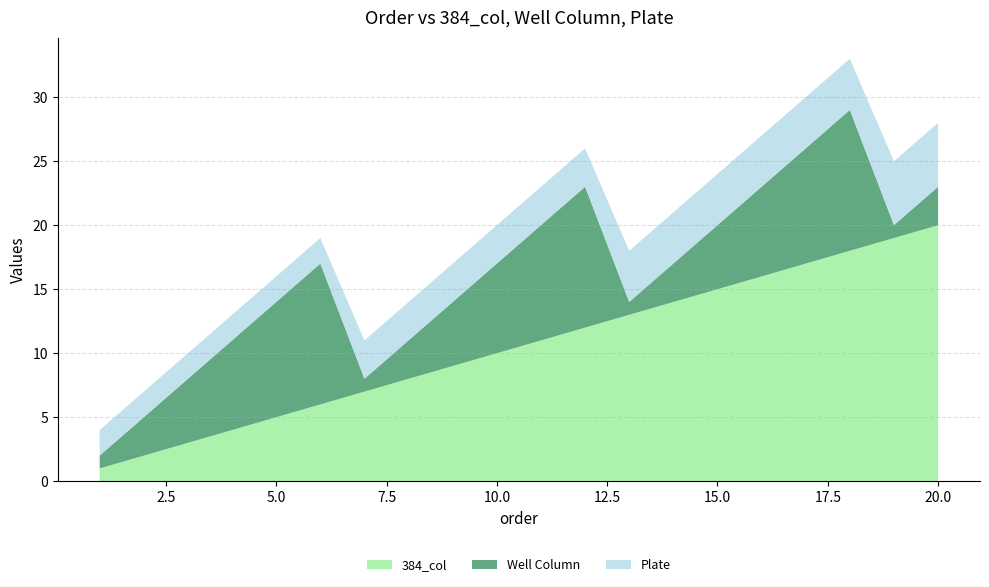

Reading left to right, extract all data points from this chart.

384_col: 1	2	3	4	5	6	7	8	9	10	11	12	13	14	15	16	17	18	19	20
Well Column: 1	3	5	7	9	11	1	3	5	7	9	11	1	3	5	7	9	11	1	3
Plate: 2	2	2	2	2	2	3	3	3	3	3	3	4	4	4	4	4	4	5	5